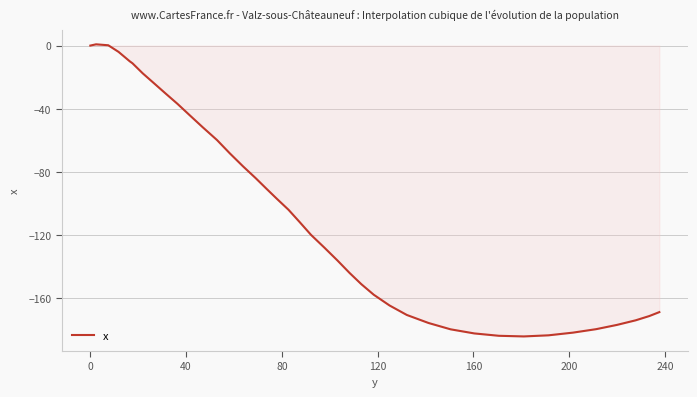

What is the minimum value shown in the chart?

-184.2